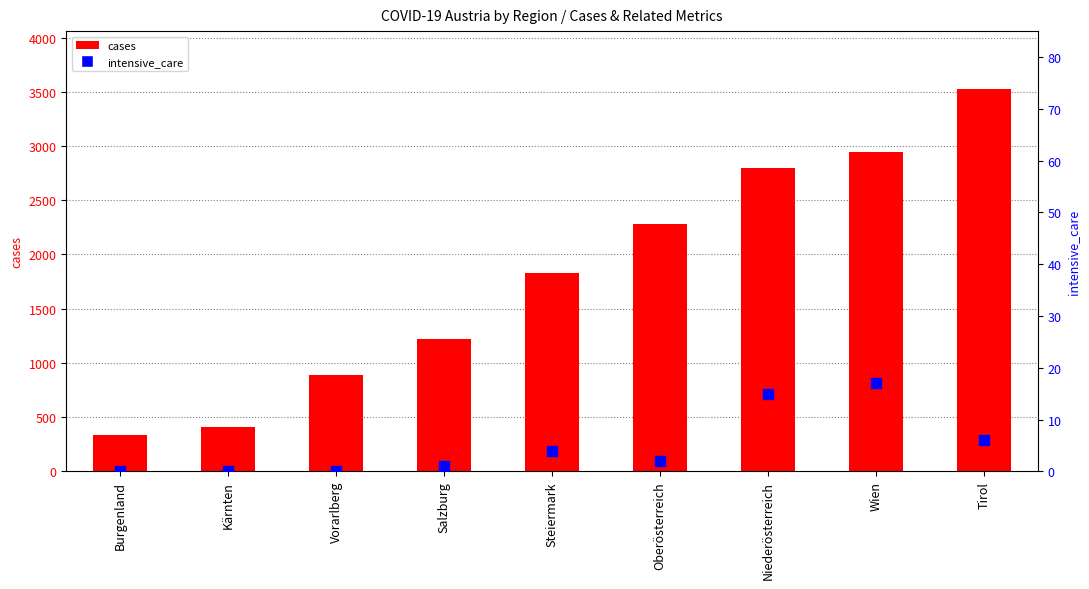

Which series has the largest Y range (max minus min)?

cases